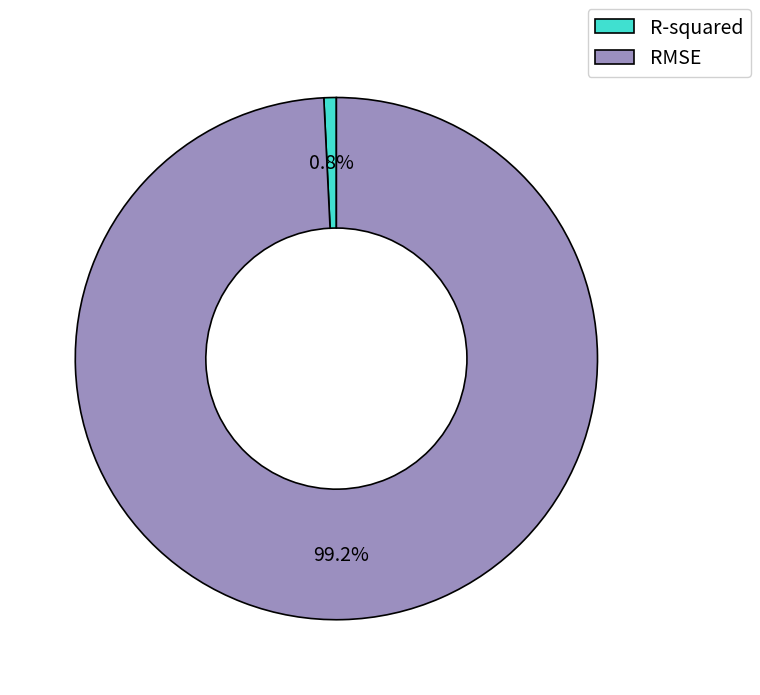

True or false: RMSE accounts for 99% of the total.

True